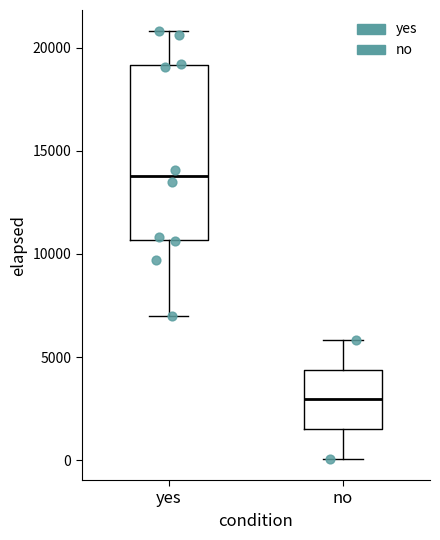

Reading left to right, transcribe this box plot: for each box, give where its median line is, the range the box spans, and where its two whiskers end, as read against the y-axis. The values are not printed on the chart, so give them approximately, as read against the axis.

yes: median 14000, box 10500 to 19000, whiskers 7000 to 21000
no: median 3000, box 1500 to 4500, whiskers 0 to 6000